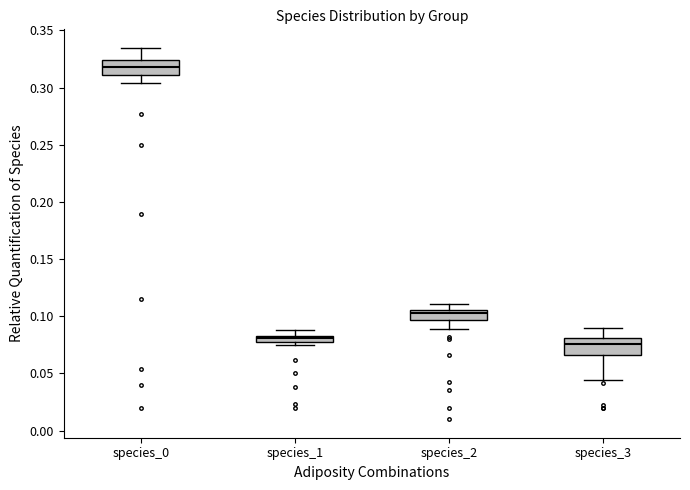

Which box's median line is the lowest?

species_3